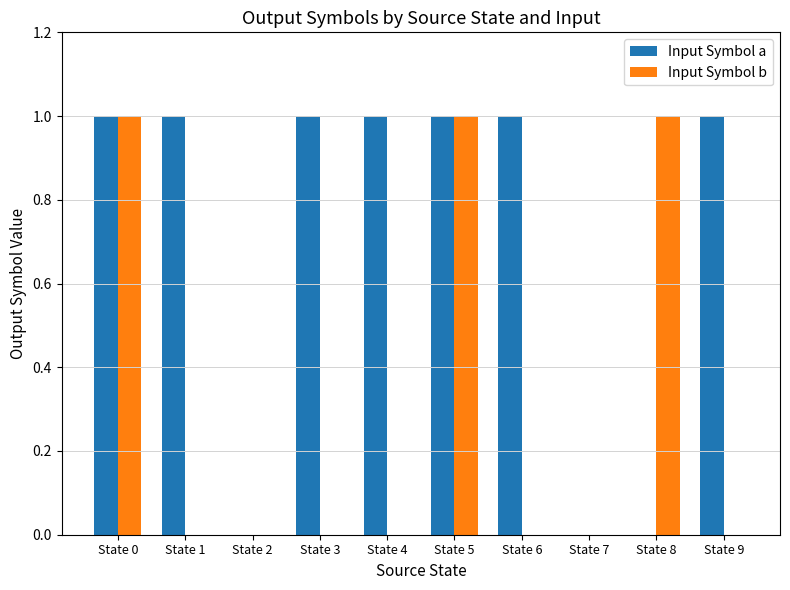

Which series has the largest total across all categories?

Input Symbol a